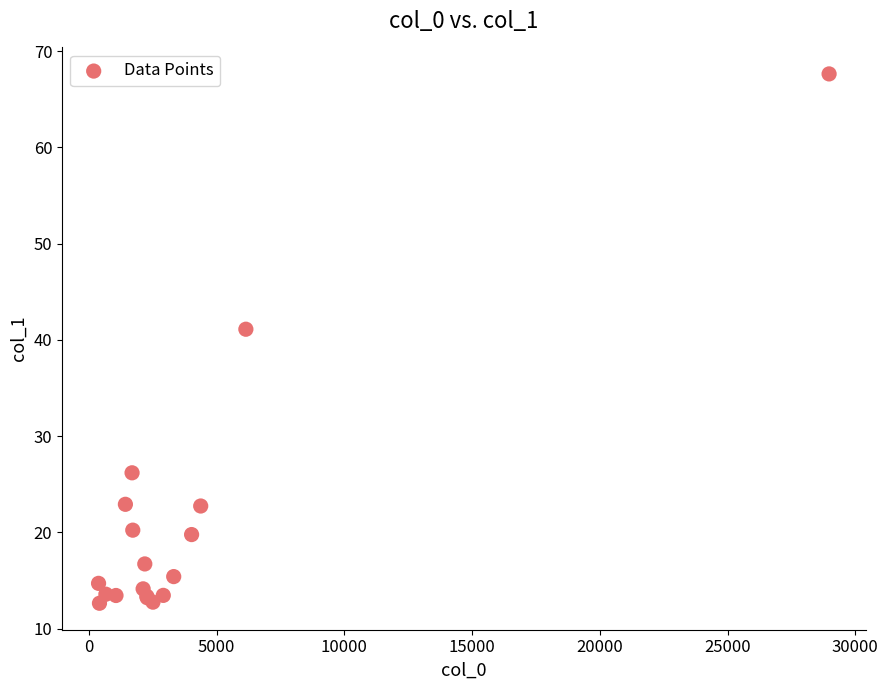

What Y value in the scatter plot is closest to 40?

41.1